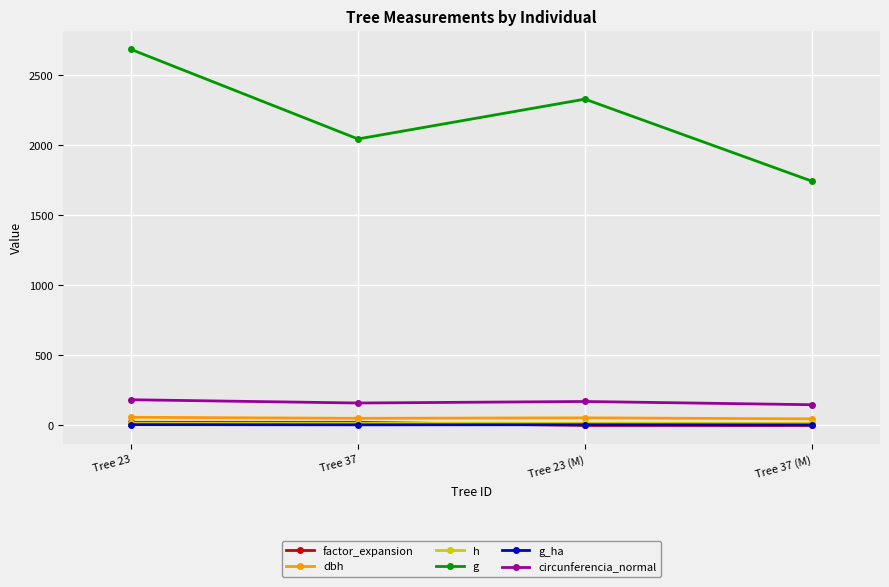

What is the label of the 1st point from the left?

Tree 23